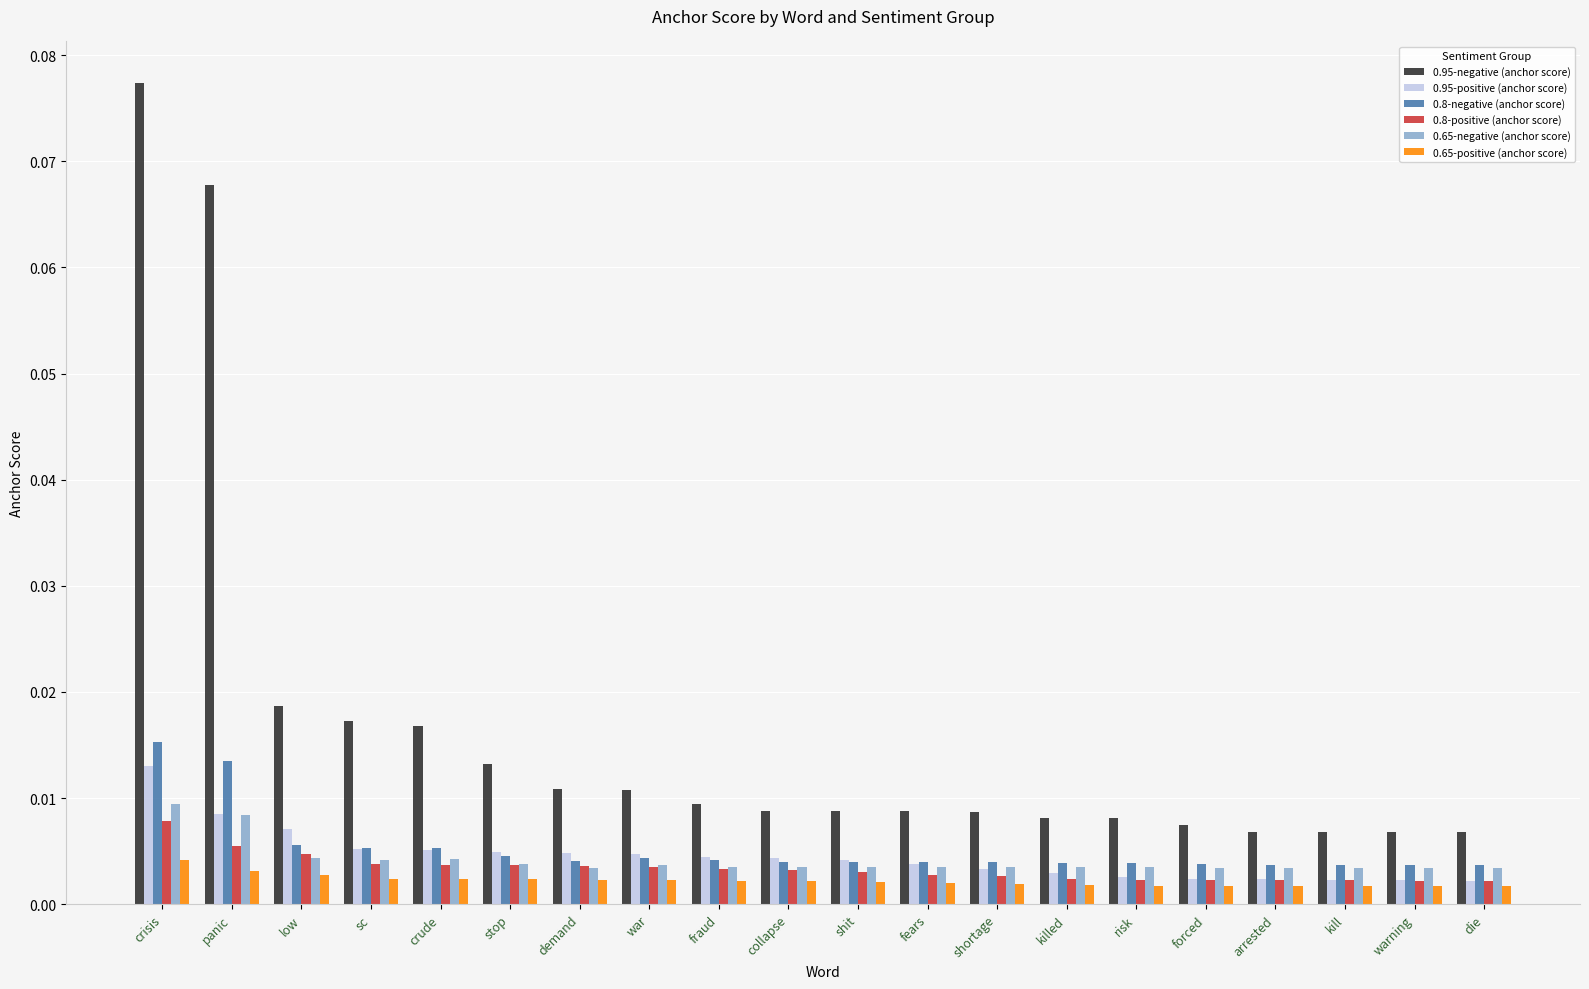

How many 0.65-negative (anchor score) values are between 0 and 1?

20